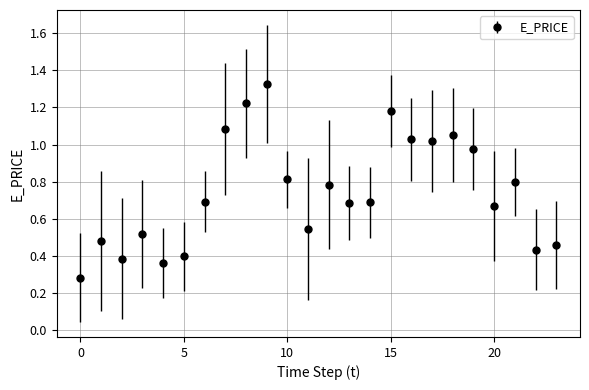

True or false: the data has more than 0 interior local peaks.

True